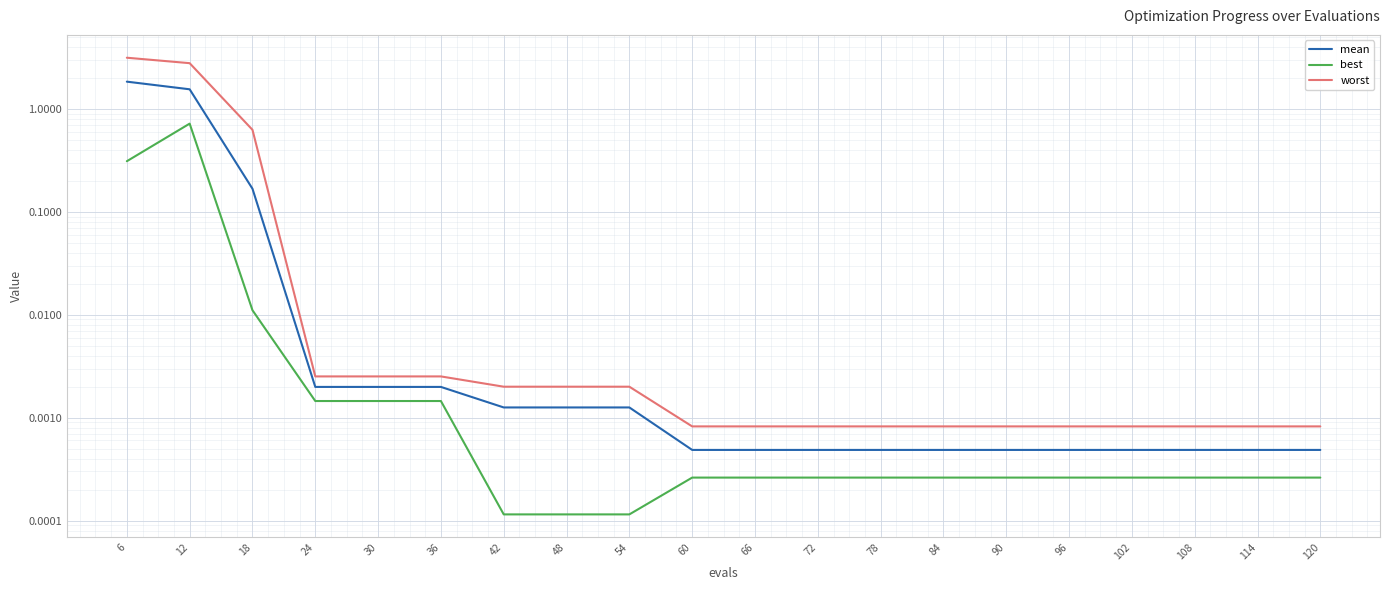

Which has a higher value, 66 or 54?

54